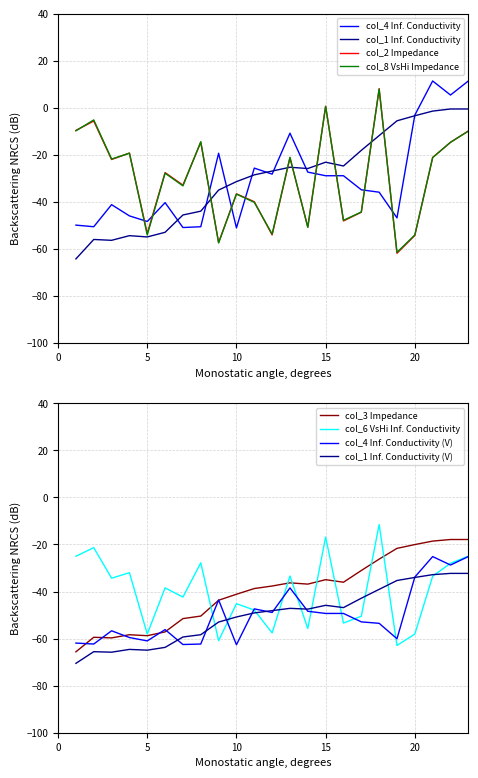

Count the number of data series in this chart.

6